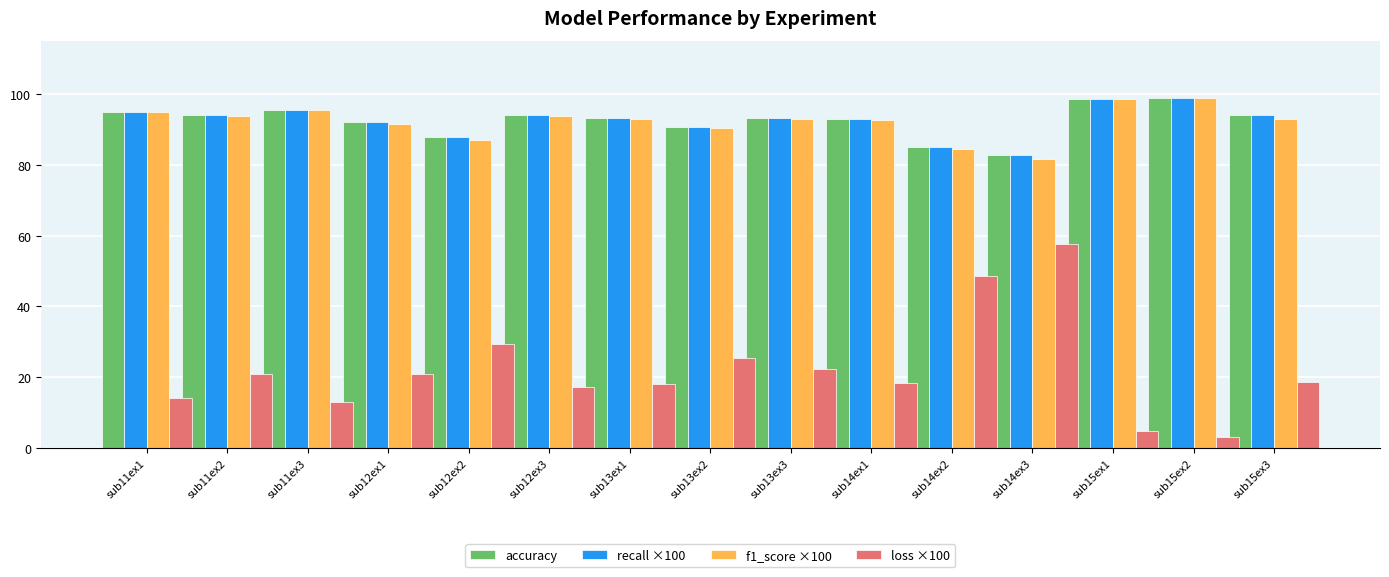

What is the sum of all accuracy values?

1387.1